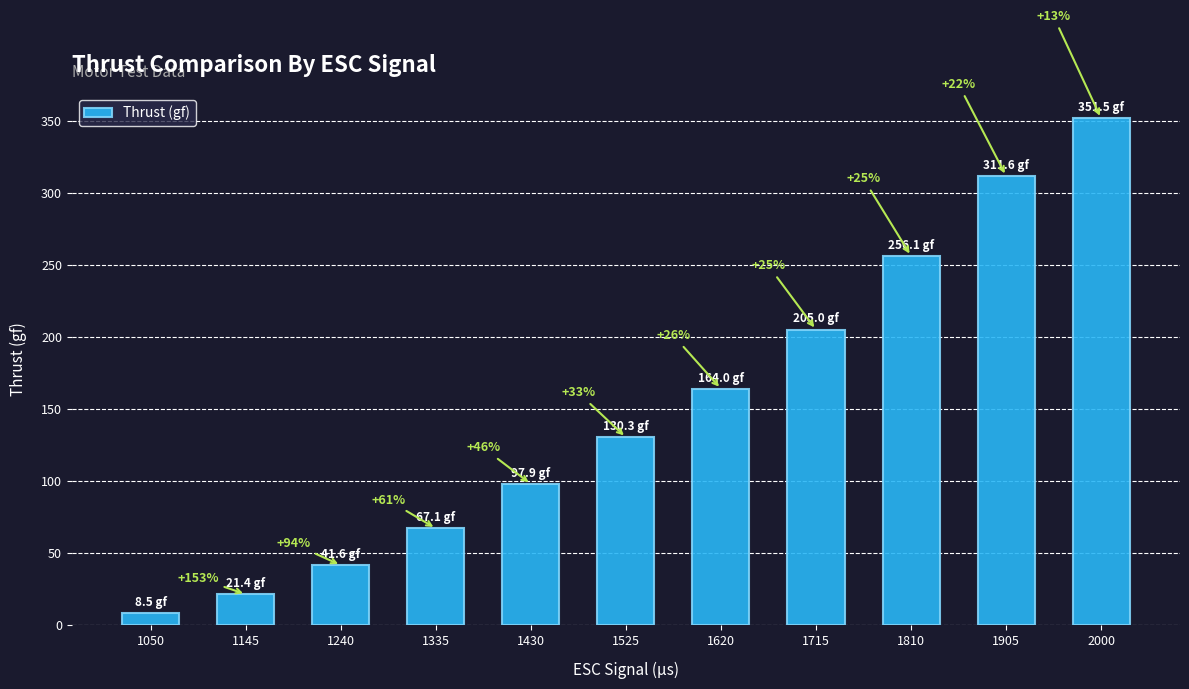

How many bars are there in total?

11